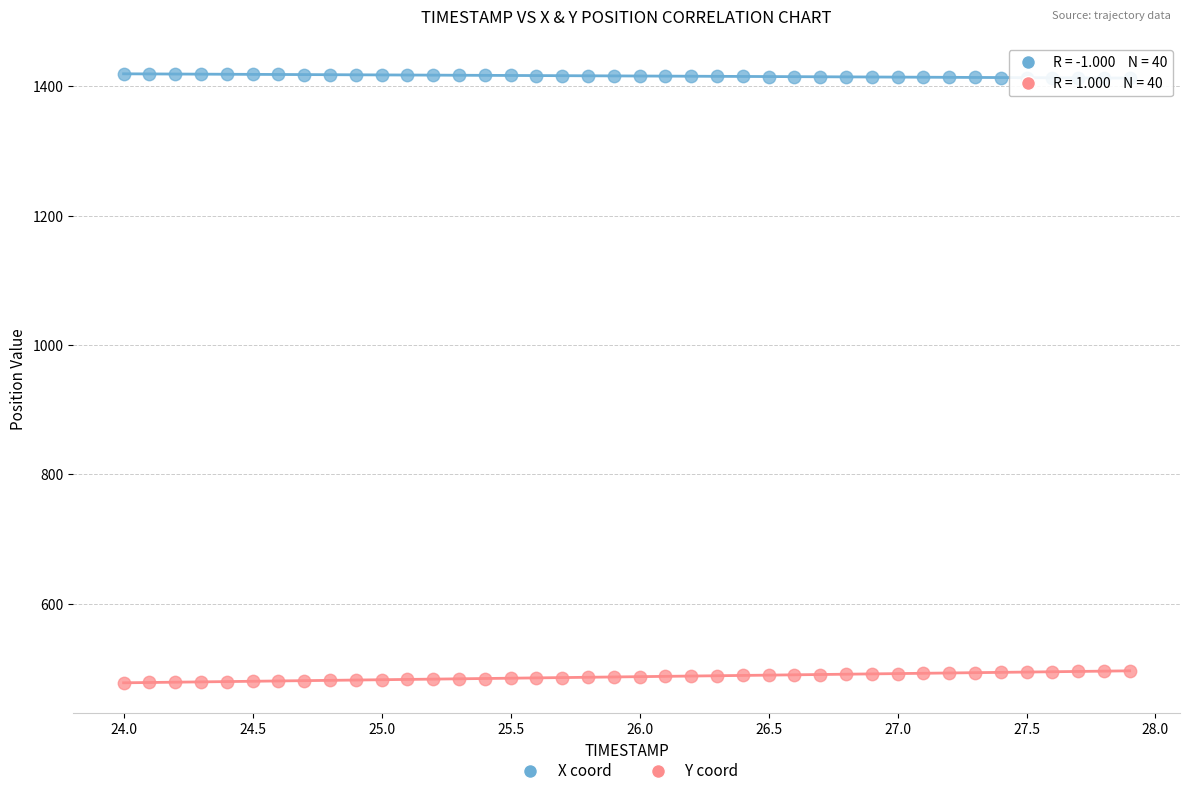

Across all data points, what is the range of Y values (max minus min)?

941.2